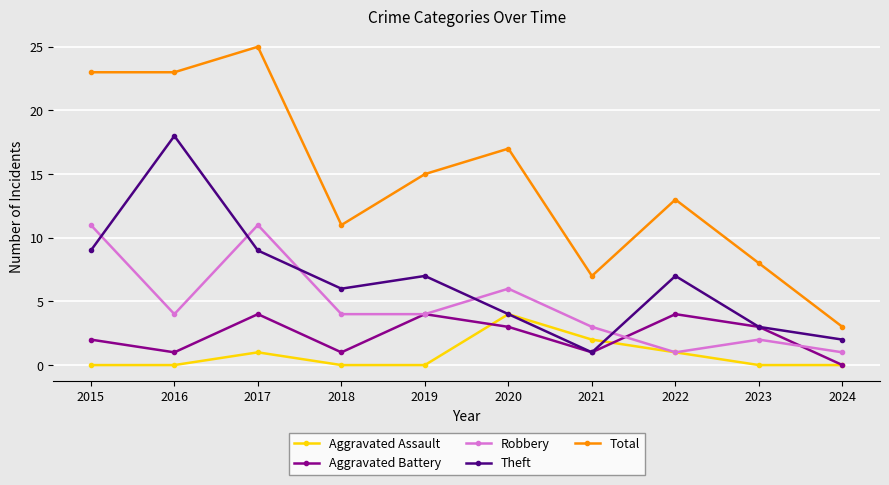

Reading right to left, transcribe all the data shown in this chart.

Aggravated Assault: 0	0	1	2	4	0	0	1	0	0
Aggravated Battery: 0	3	4	1	3	4	1	4	1	2
Robbery: 1	2	1	3	6	4	4	11	4	11
Theft: 2	3	7	1	4	7	6	9	18	9
Total: 3	8	13	7	17	15	11	25	23	23